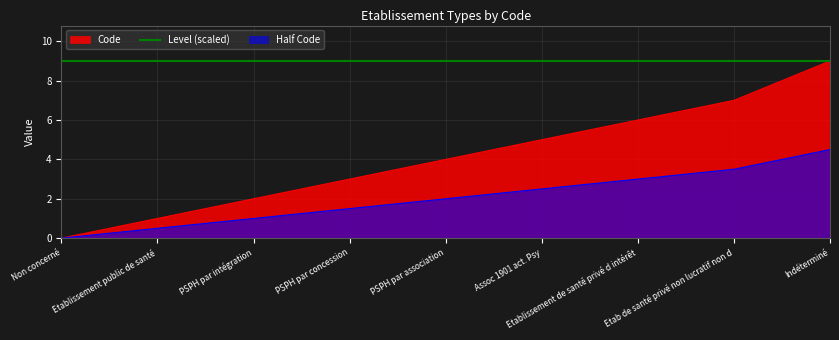

Reading left to right, transcribe all the data shown in this chart.

0	1	2	3	4	5	6	7	9